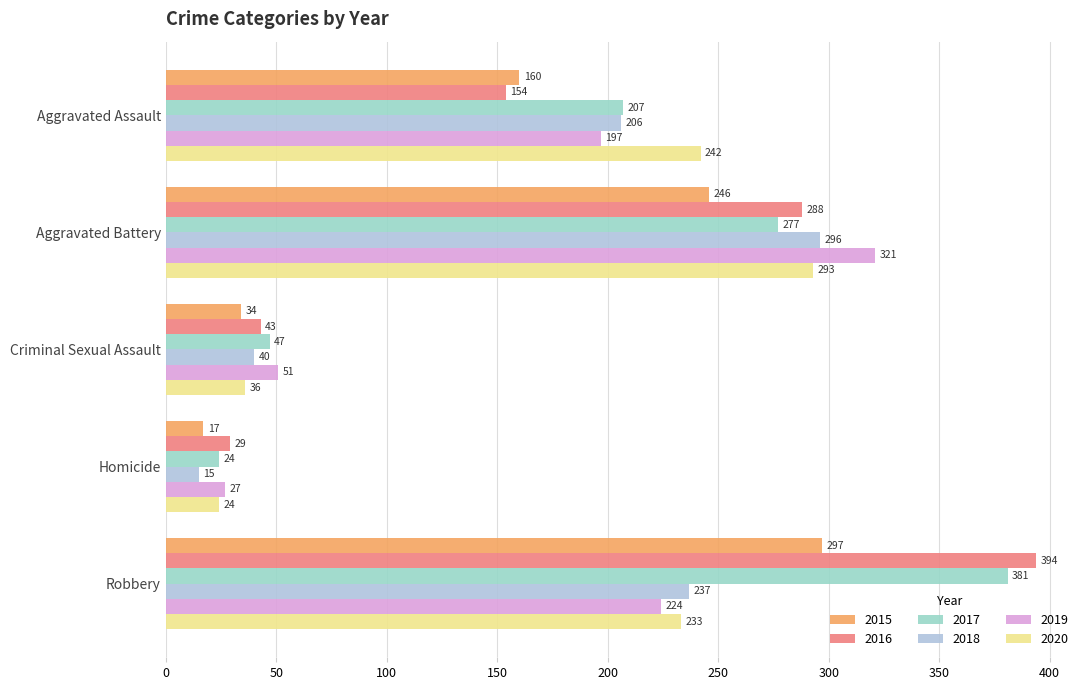

What is the difference between the 2020 values at Robbery and Criminal Sexual Assault?

197